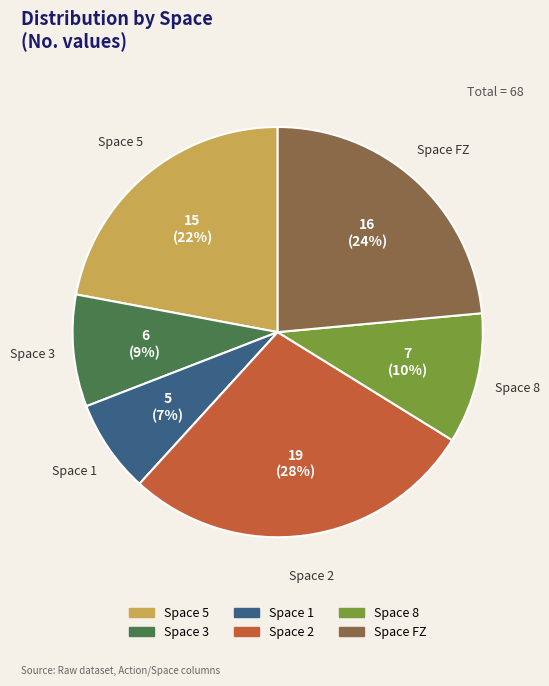

Is there any slice that represents more than half of the pie?

No